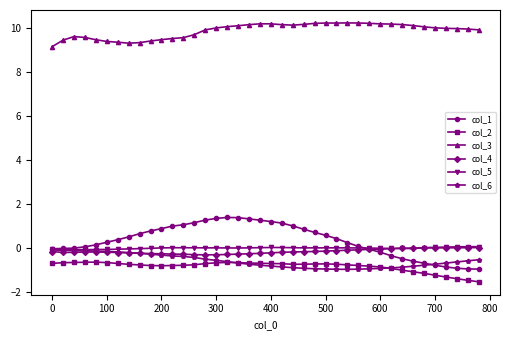

How many data points does each series have?

40